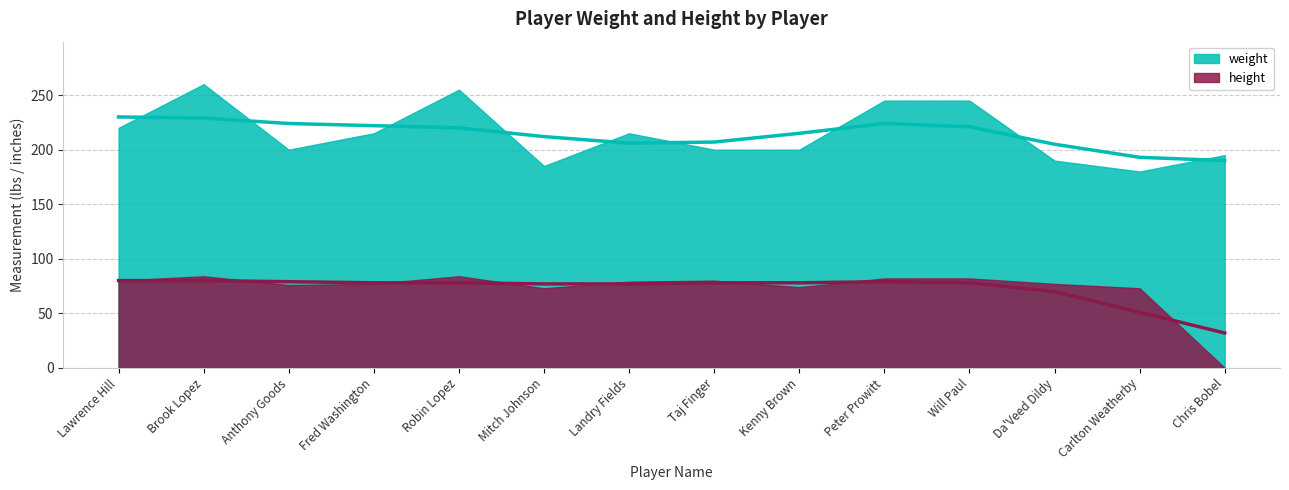

How many distinct data groups are displayed?

2